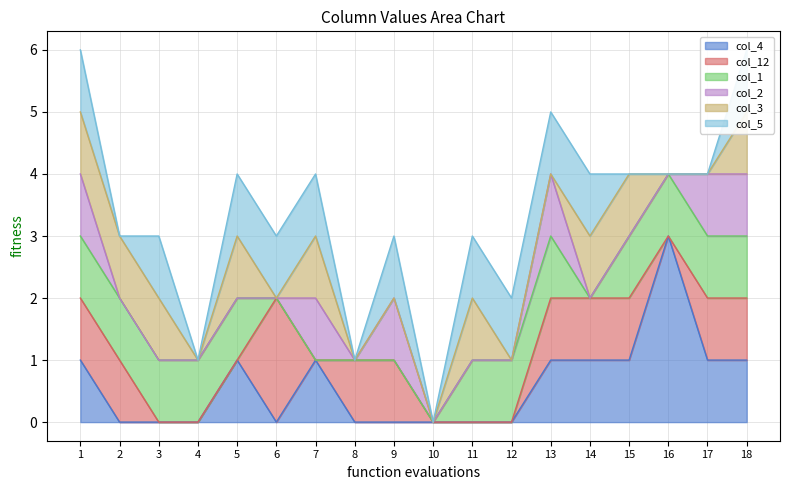

At how many categories does at least one series exceed 2?

1